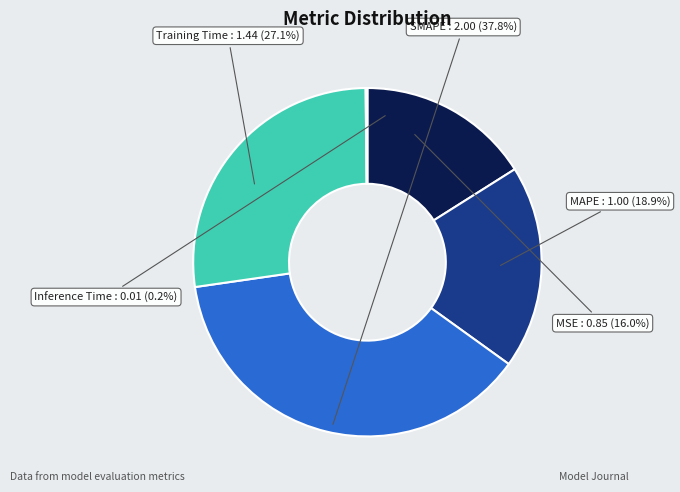

Rank the categories by value from lowest to highest.

Inference Time, MSE, MAPE, Training Time, SMAPE